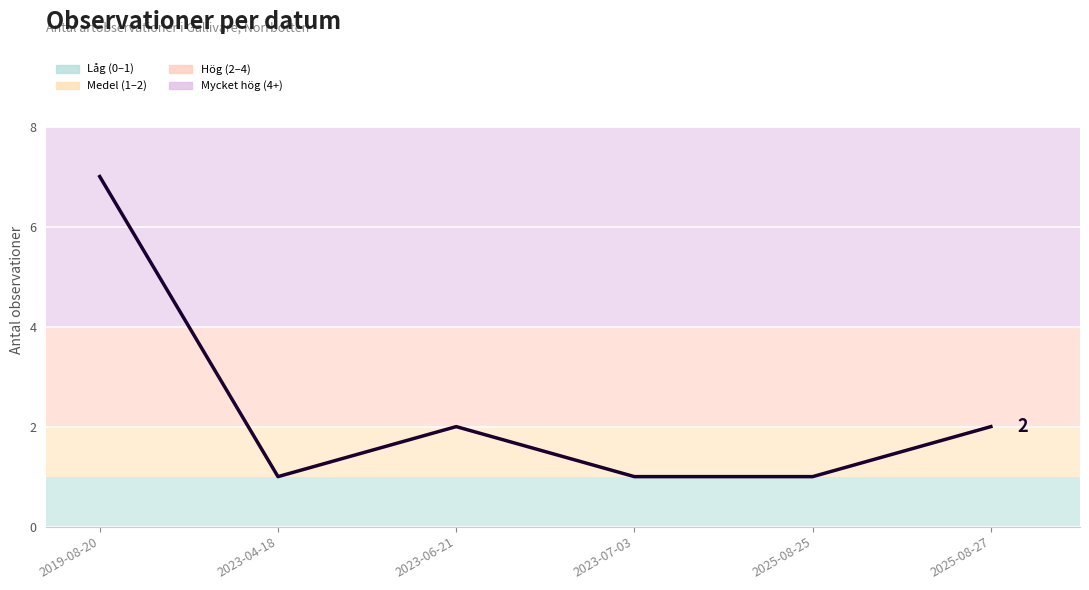

Reading left to right, transcribe all the data shown in this chart.

7	1	2	1	1	2